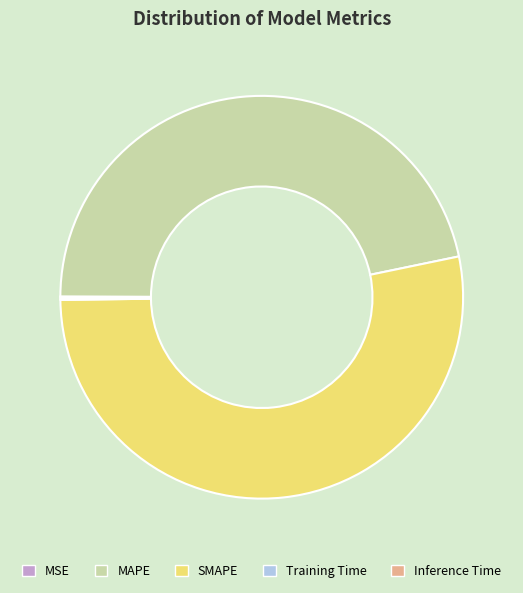

Is MAPE the majority of the pie?

No